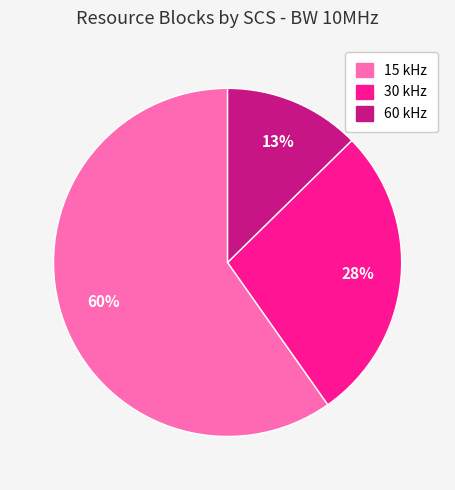

Rank the categories by value from lowest to highest.

60 kHz, 30 kHz, 15 kHz